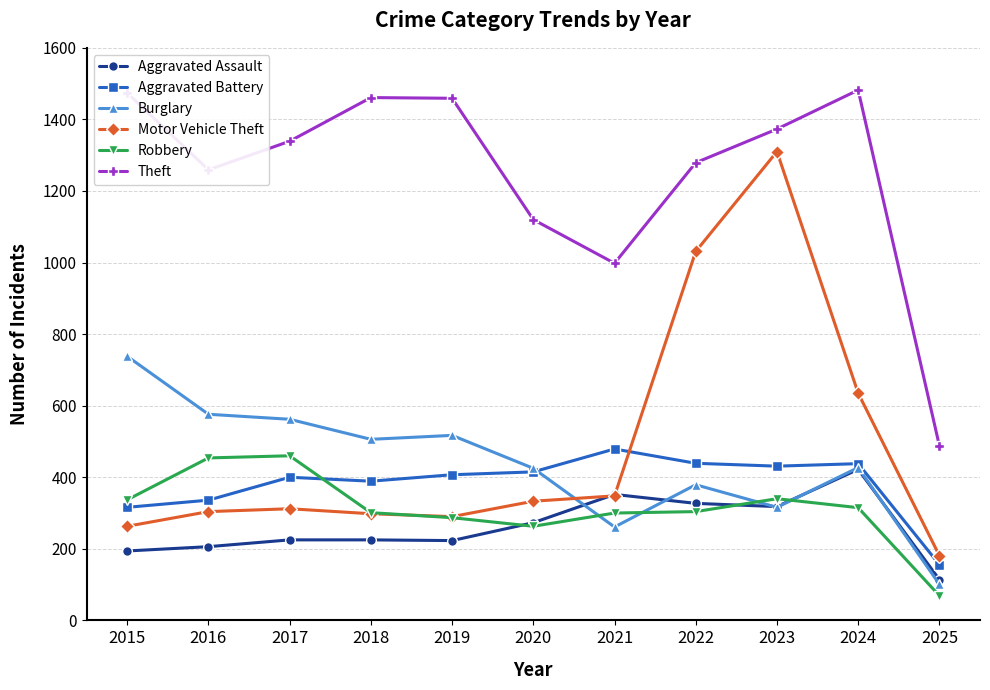

What is the greatest value displayed?

1482